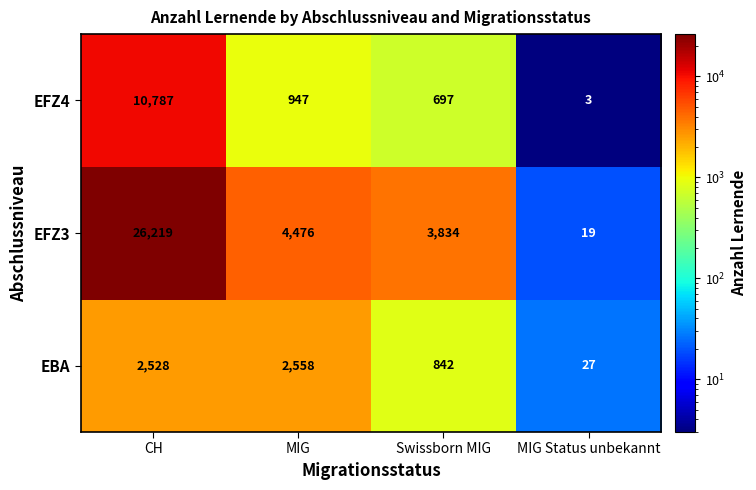

What is the difference between the EBA values at MIG Status unbekannt and Swissborn MIG?

815